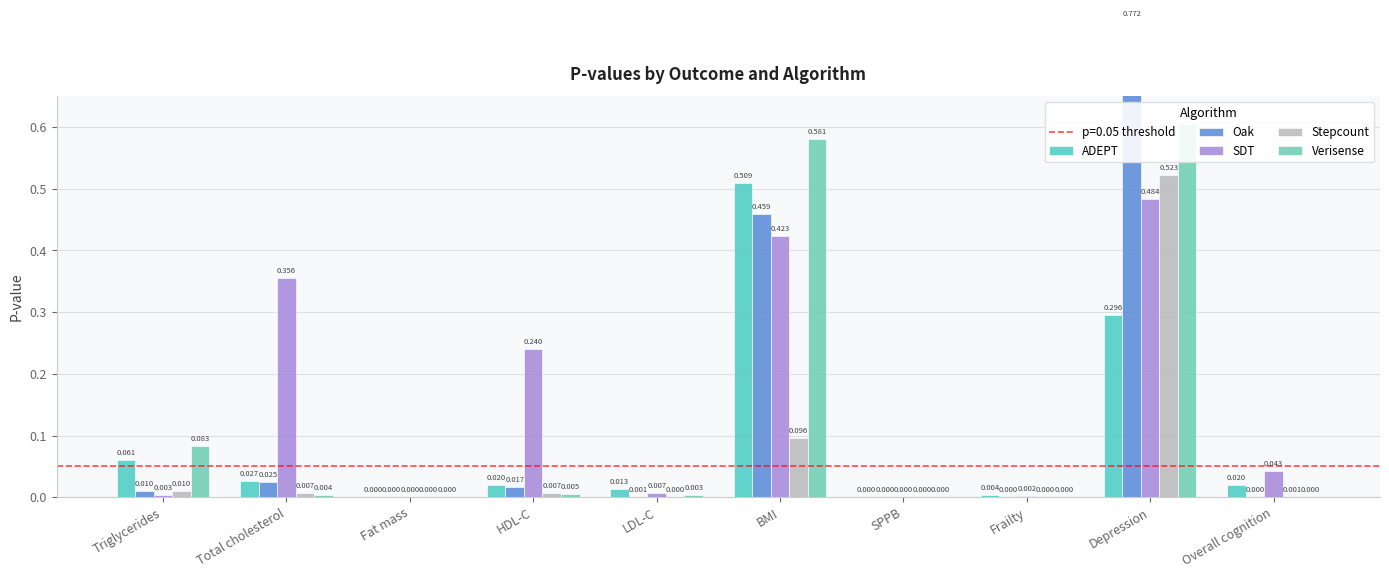

What are all the series names shown in the legend?

ADEPT, Oak, SDT, Stepcount, Verisense